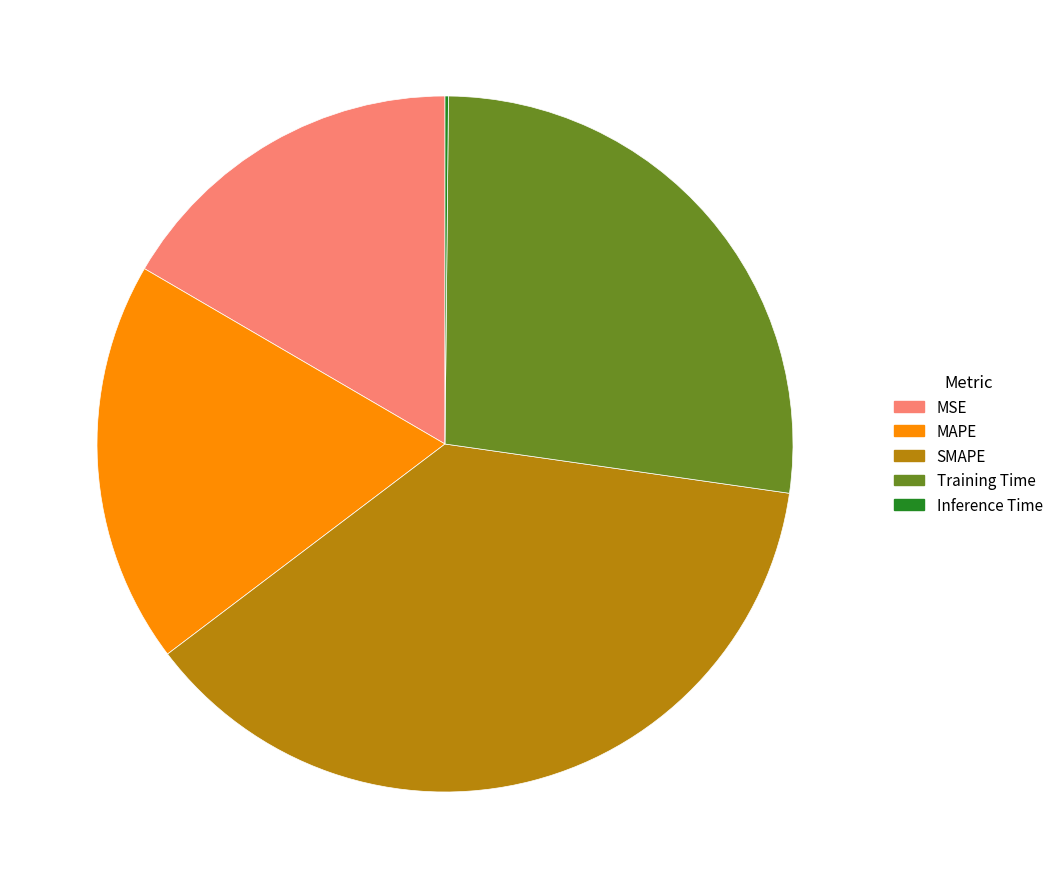

The MSE slice represents 17% of the pie. True or false?

True